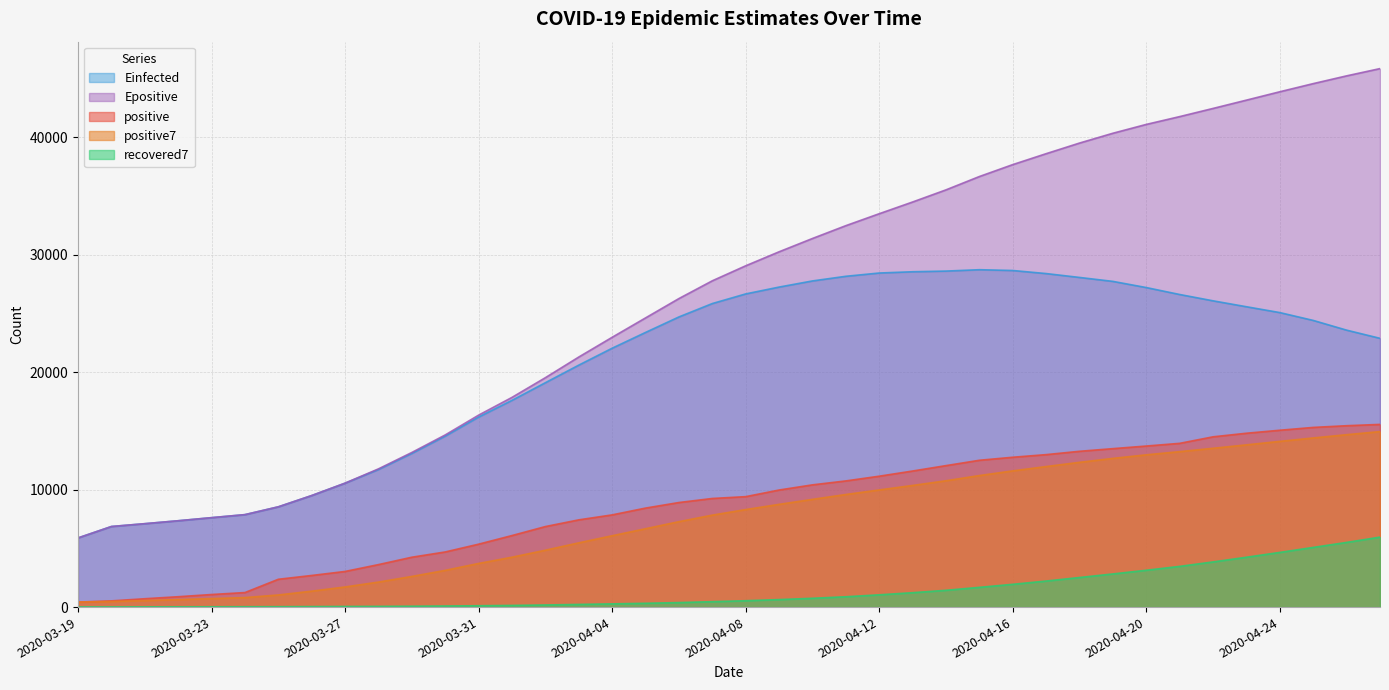

What is the sum of all Einfected values?

818521.0